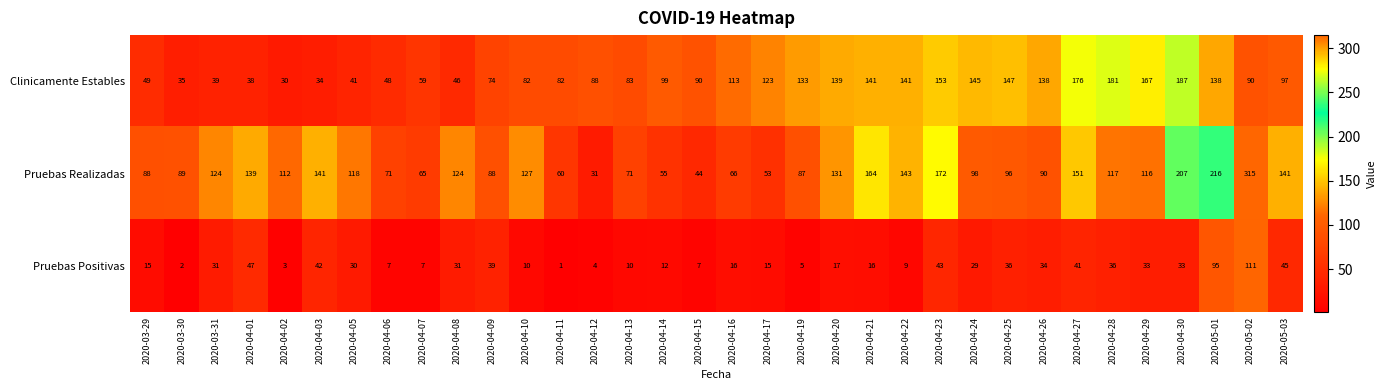

Is it true that Clinicamente Estables equals 90 at 2020-05-02?

True